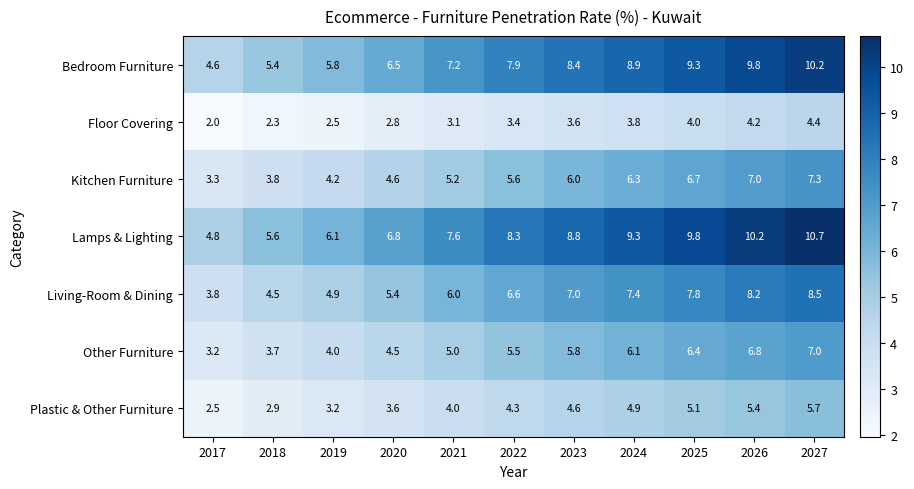

What is the greatest value displayed?

10.7